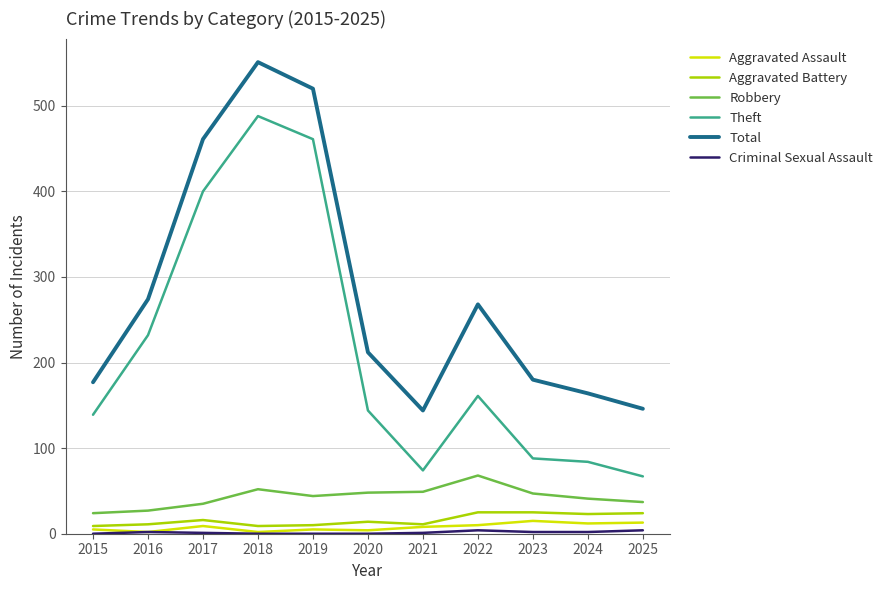

What is the lowest value of the Robbery series?

24